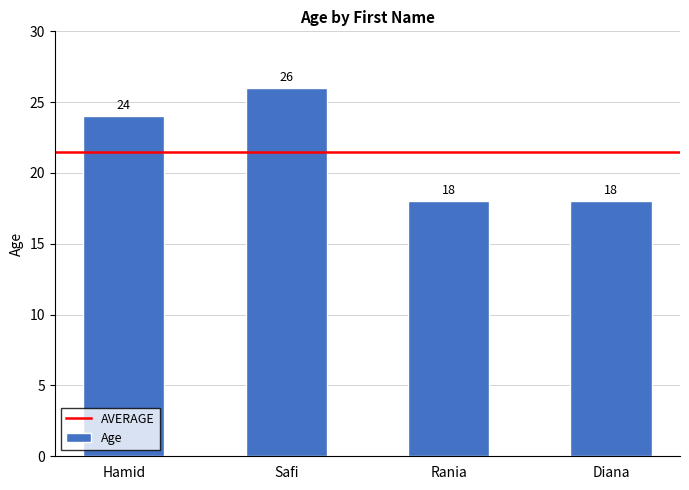

What value does the data have at Hamid?

24